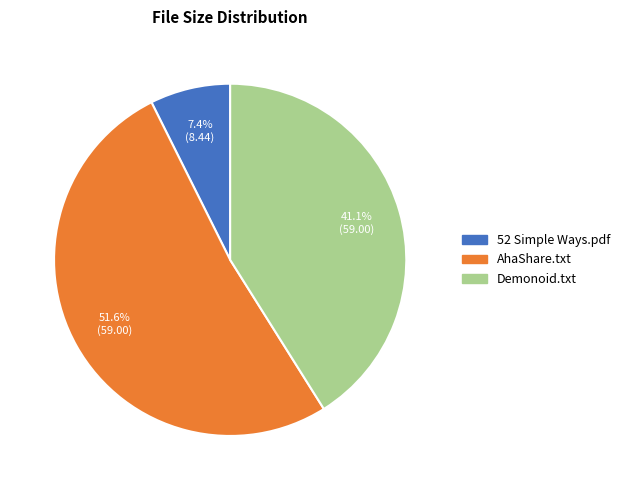

Does any single category account for the majority?

Yes